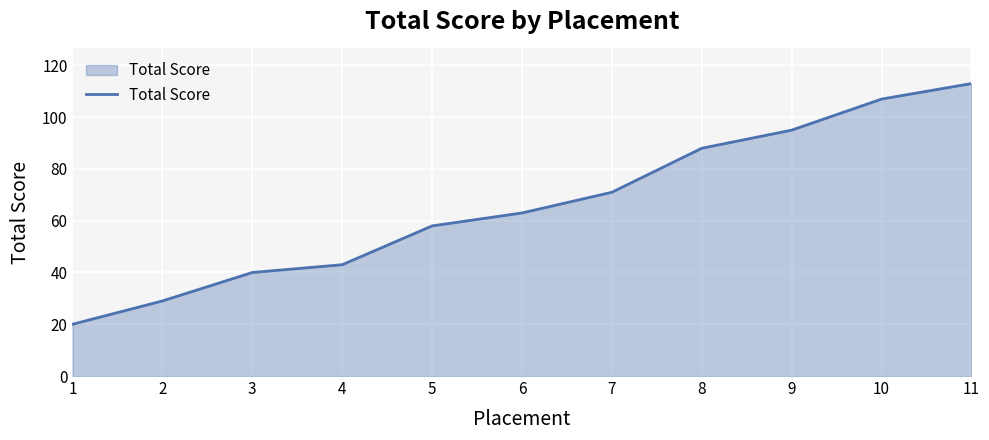

Rank the categories by value from highest to lowest.

11, 10, 9, 8, 7, 6, 5, 4, 3, 2, 1